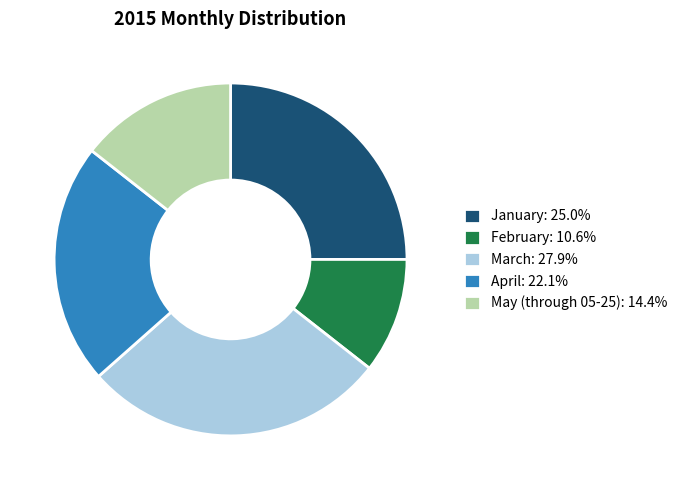

Approximately how many times larger is the value at February compared to March?

0.4